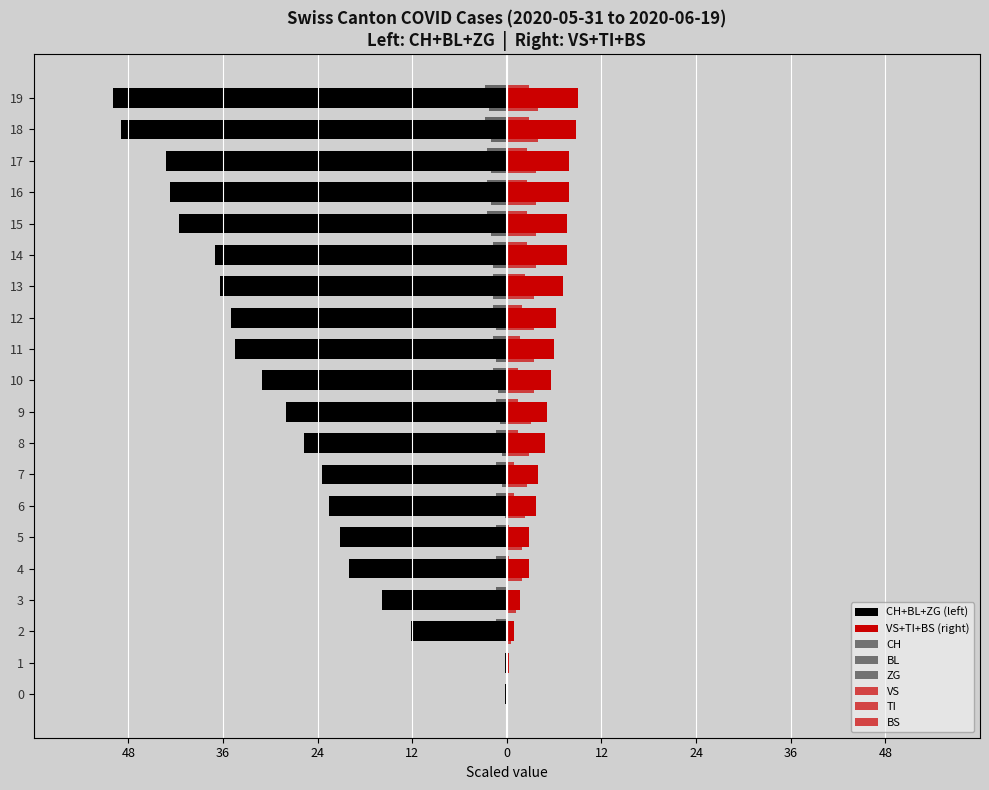

What is the sum of all ZG values?

-33.1